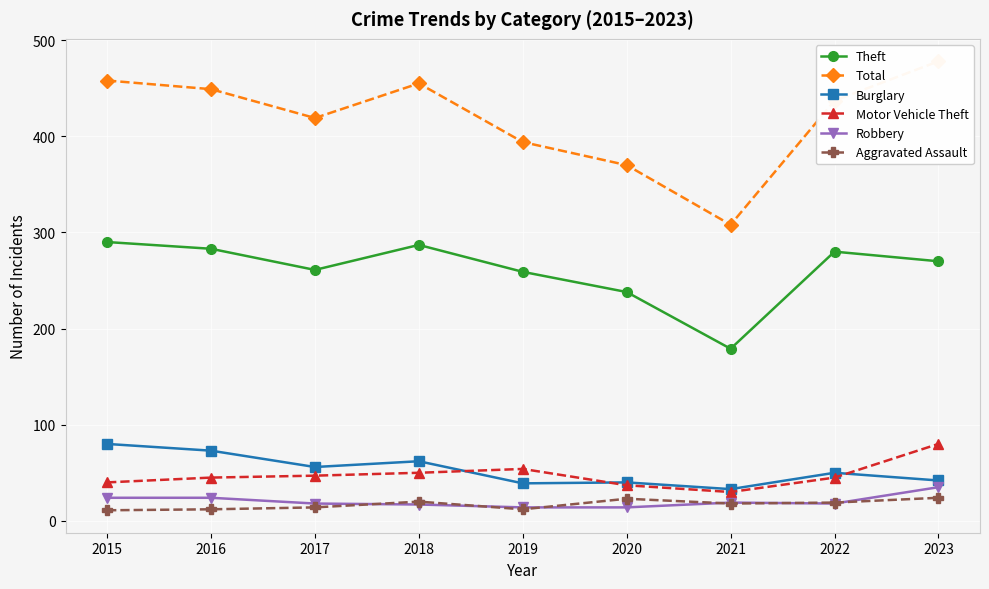

Which category has the lowest value across all series?

2015